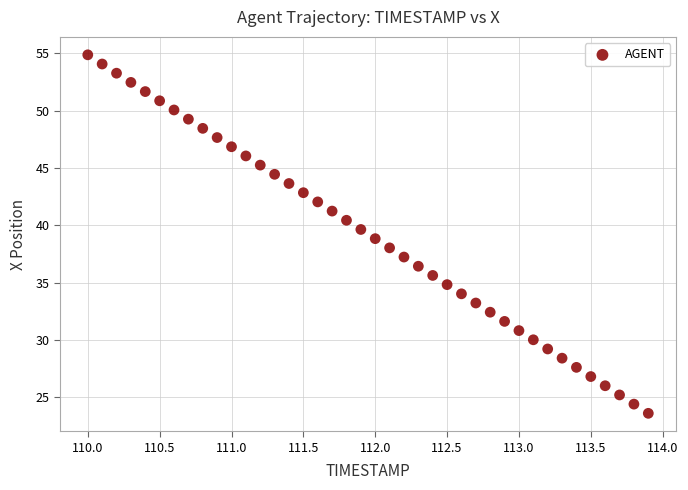

What is the range of Y values (max minus min)?

31.3